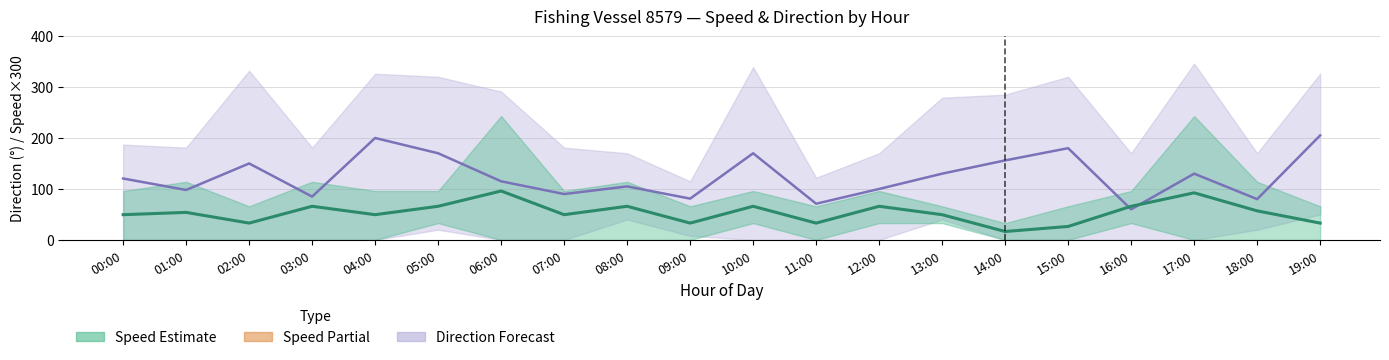

Reading left to right, what are all the values shown in this chart?

Direction (estimate): 120.5	98.0	150.0	85.0	200.0	170.0	115.0	90.0	105.0	81.0	170.0	71.0	100.0	130.0	156.0	180.0	60.0	130.0	80.0	205.0
Speed (mean): 49.5	54.0	33.0	66.0	49.5	66.0	96.0	49.5	66.0	33.0	66.0	33.0	66.0	49.5	16.5	26.4	66.0	92.4	57.0	33.0